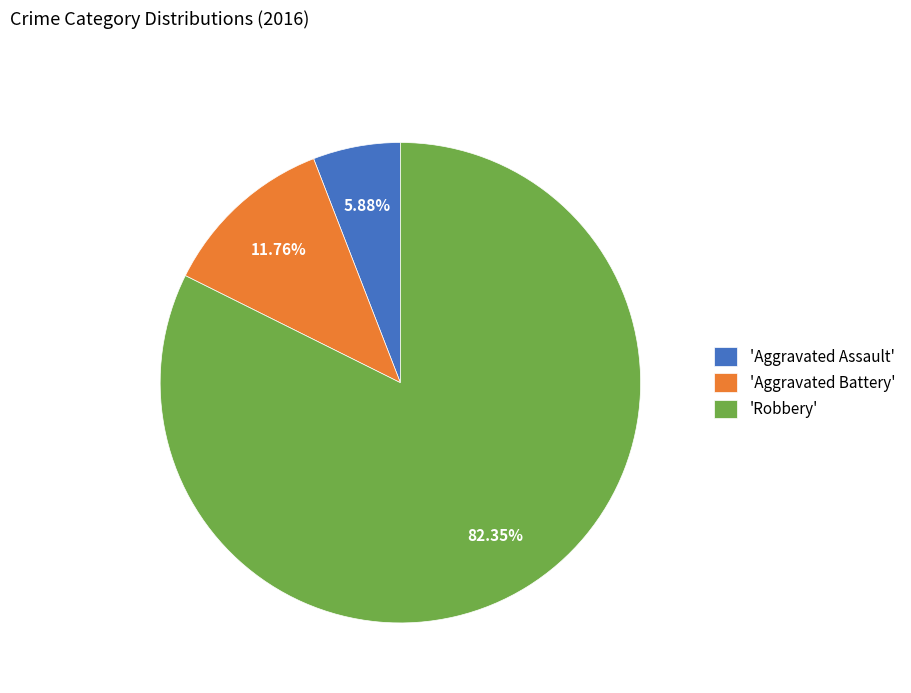

Combined, do 'Aggravated Assault' and 'Robbery' account for over 50%?

Yes